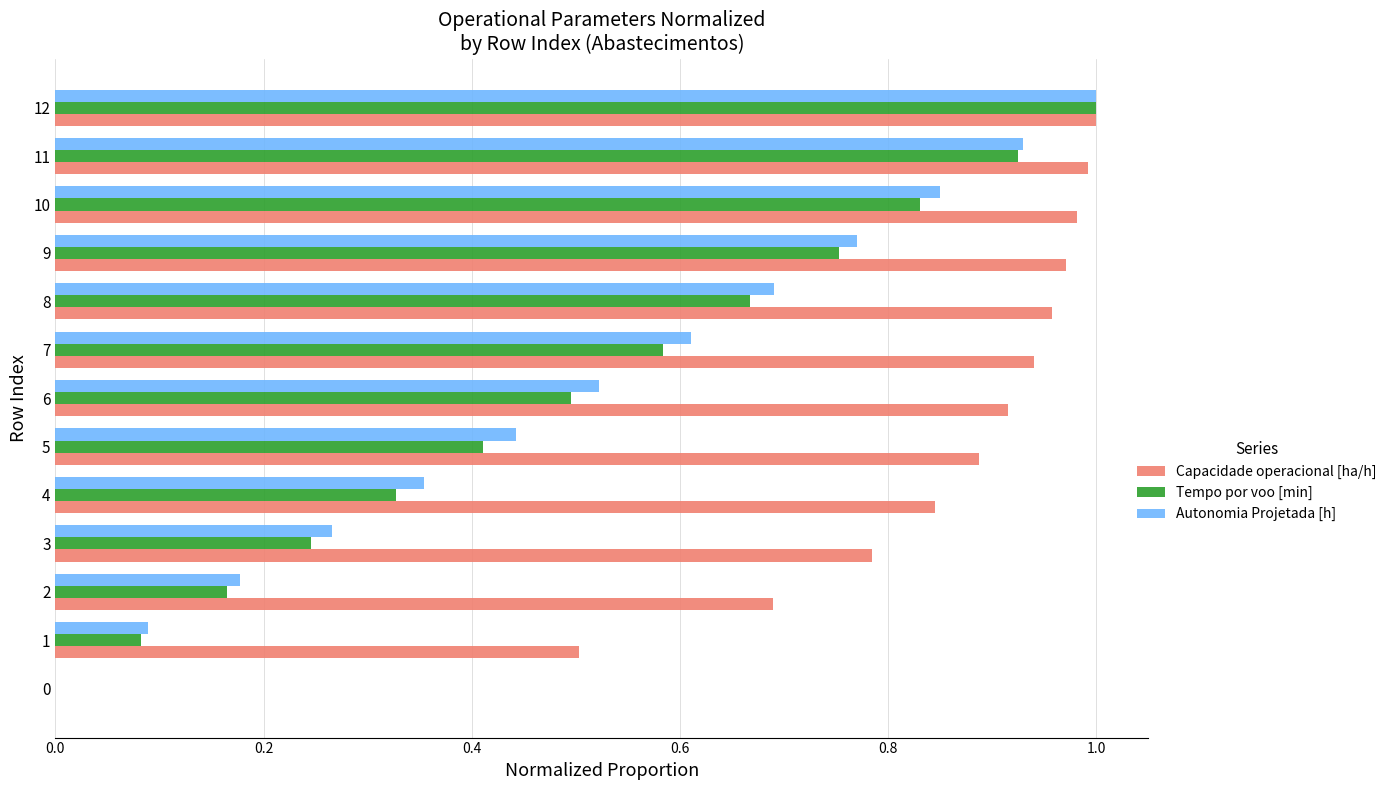

At which category is the sum across all series the highest?

12